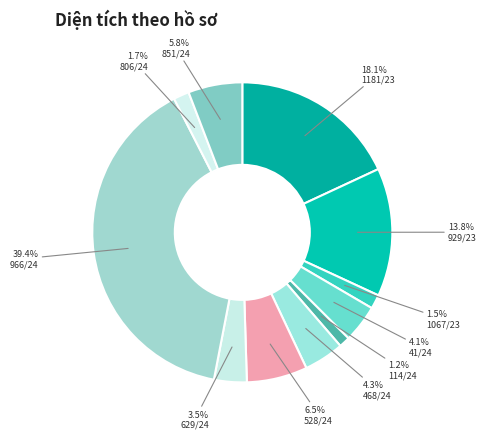

Is the sum of 41/24 and 468/24 greater than half?

No